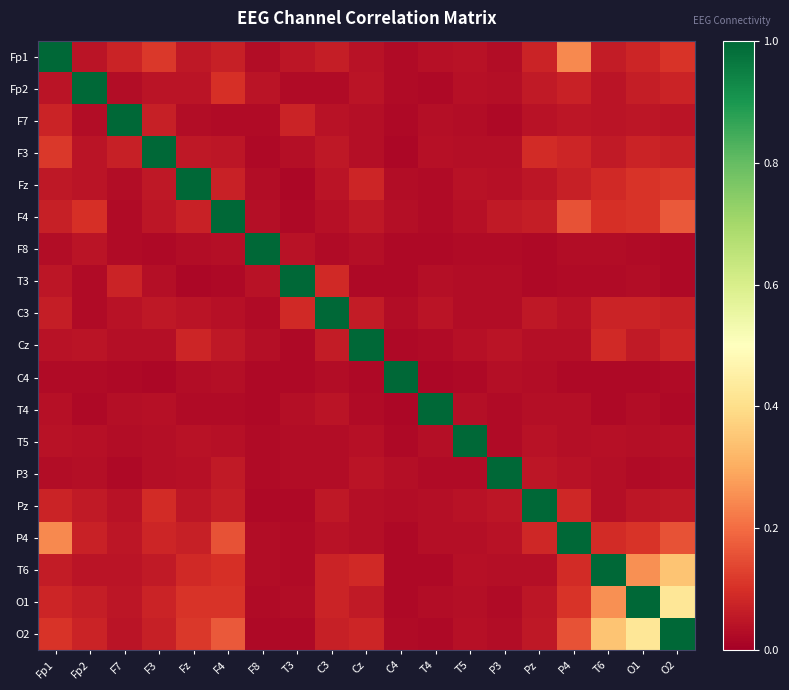

Rank the series at Fp2 from lowest to highest value.

T4, C4, T3, C3, F7, P3, T5, F3, Cz, Fp1, Fz, T6, F8, Pz, O1, P4, O2, F4, Fp2